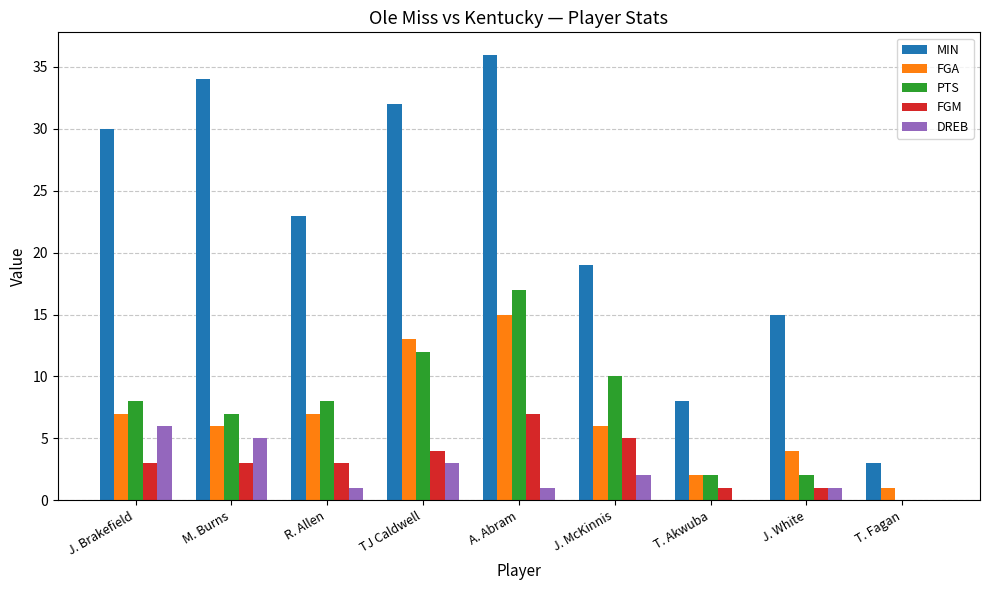

Reading left to right, what are all the values shown in this chart?

MIN: J. Brakefield=30	M. Burns=34	R. Allen=23	TJ Caldwell=32	A. Abram=36	J. McKinnis=19	T. Akwuba=8	J. White=15	T. Fagan=3
FGA: J. Brakefield=7	M. Burns=6	R. Allen=7	TJ Caldwell=13	A. Abram=15	J. McKinnis=6	T. Akwuba=2	J. White=4	T. Fagan=1
PTS: J. Brakefield=8	M. Burns=7	R. Allen=8	TJ Caldwell=12	A. Abram=17	J. McKinnis=10	T. Akwuba=2	J. White=2	T. Fagan=0
FGM: J. Brakefield=3	M. Burns=3	R. Allen=3	TJ Caldwell=4	A. Abram=7	J. McKinnis=5	T. Akwuba=1	J. White=1	T. Fagan=0
DREB: J. Brakefield=6	M. Burns=5	R. Allen=1	TJ Caldwell=3	A. Abram=1	J. McKinnis=2	T. Akwuba=0	J. White=1	T. Fagan=0